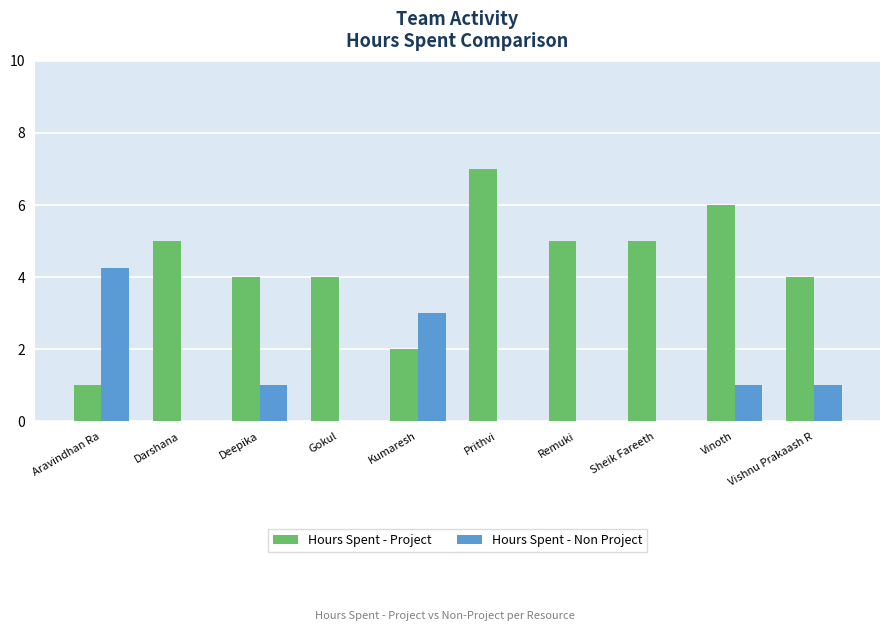

Are the bars horizontal?

No